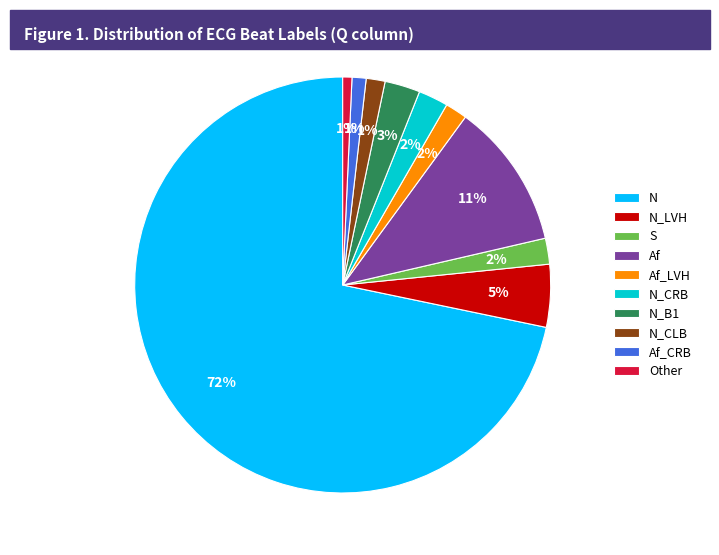

The Other slice represents 1% of the pie. True or false?

True